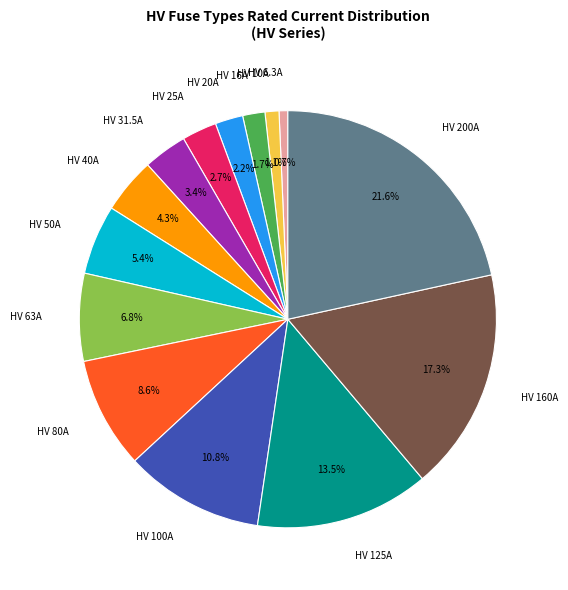

Is there a majority slice in this chart?

No